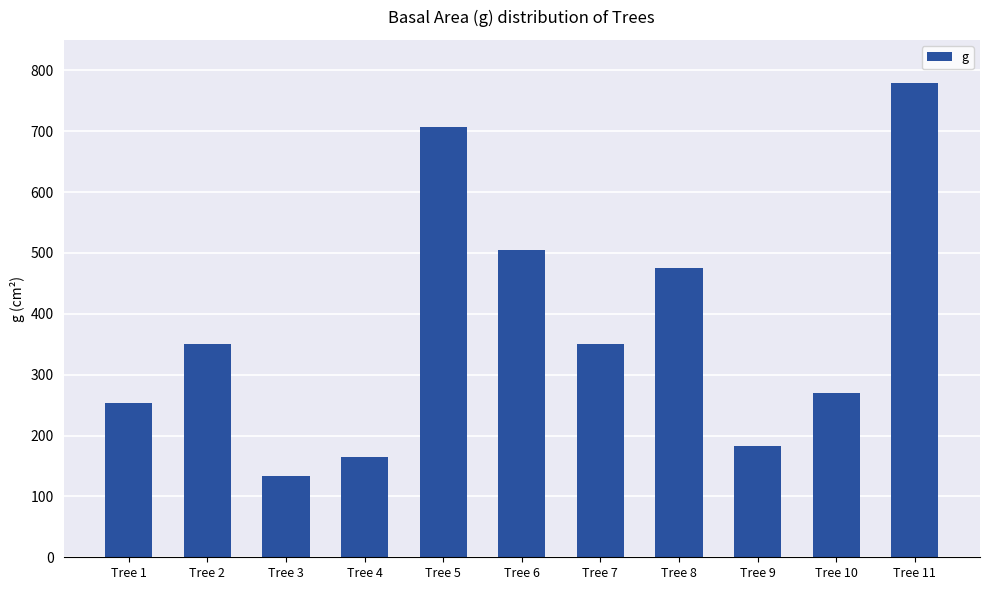

Where does the data first go above 349?

Tree 2